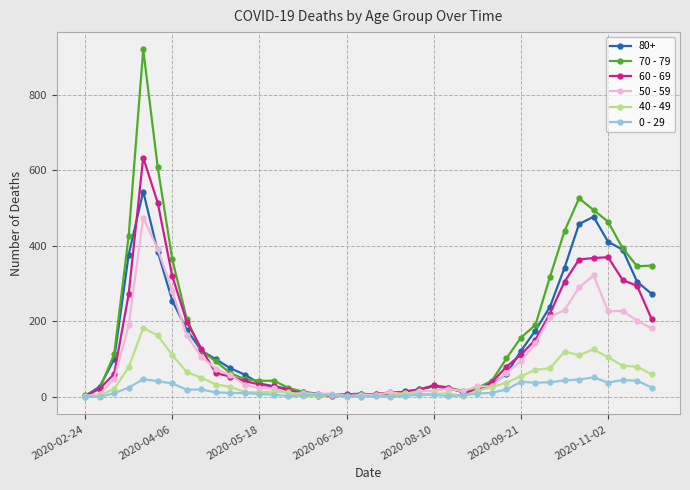

True or false: 40 - 49 has more than 1 interior local peaks.

True